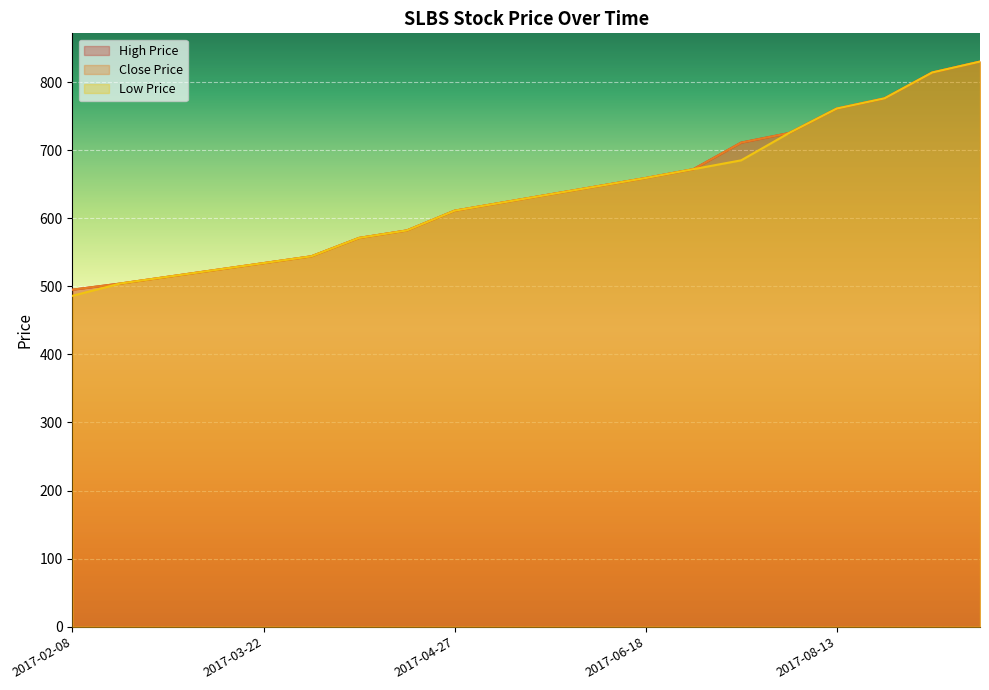

What is the difference between the second highest and minimum values in the HIGH_PRICE series?

319